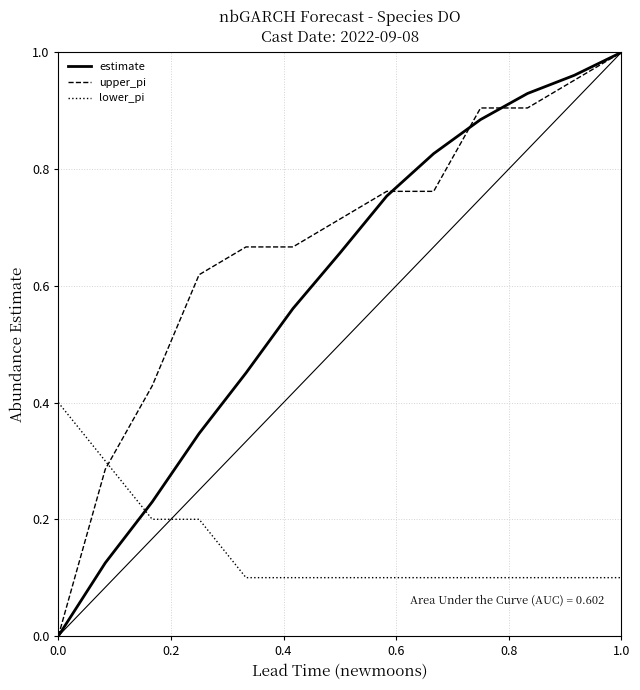

Count the number of categories in the chart.

13